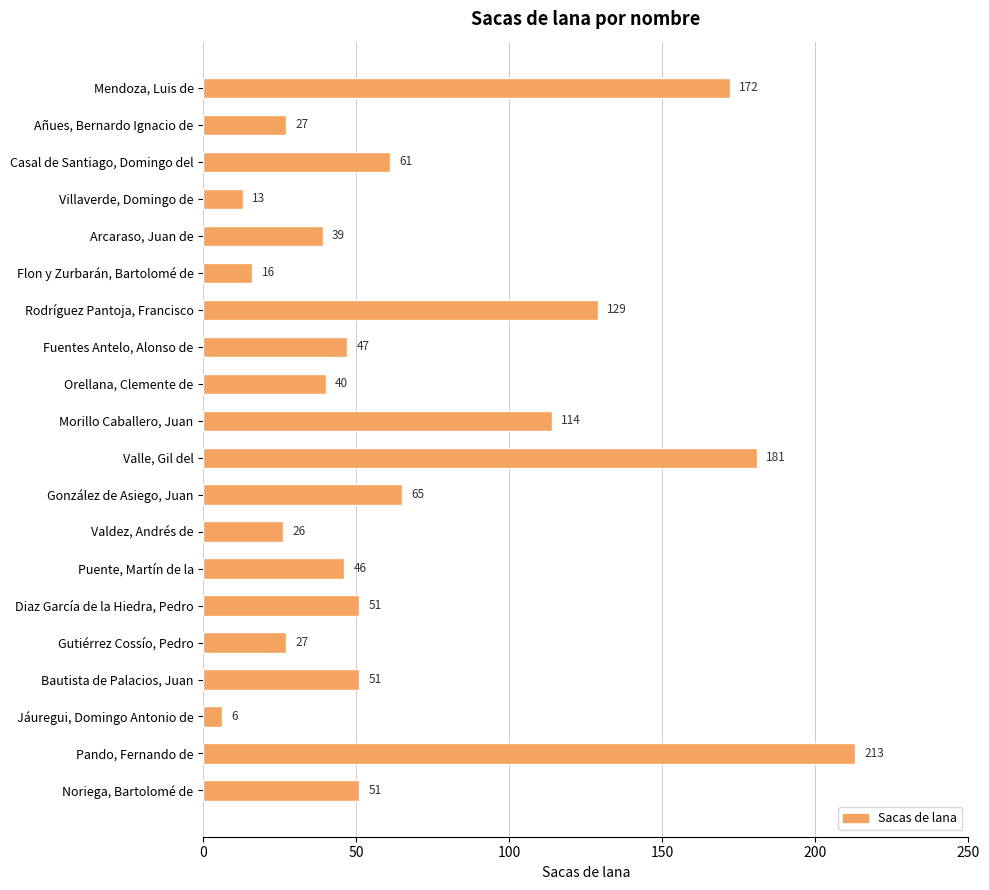

The chart shows a value of 65 at González de Asiego, Juan. True or false?

True